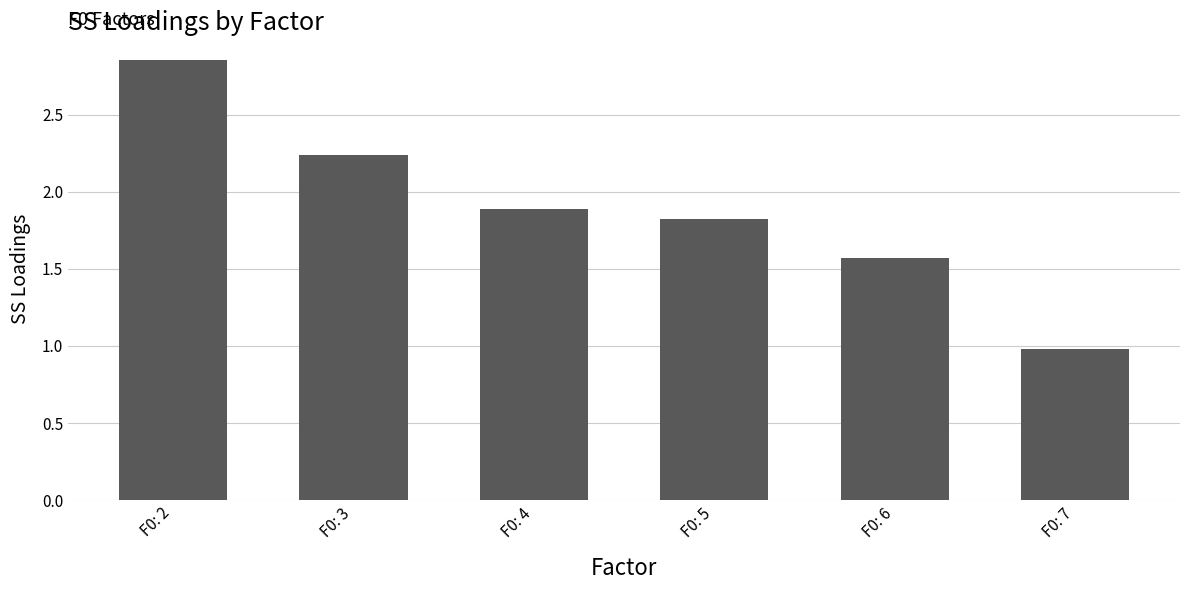

Are the bars grouped side by side (vs. stacked)?

No